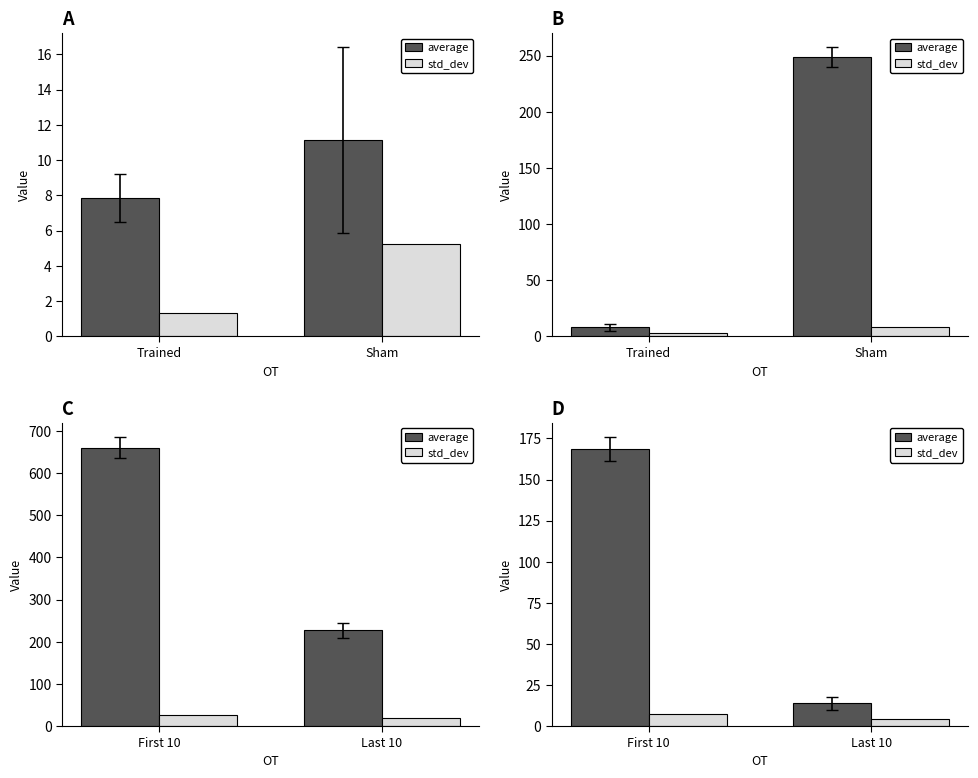

What is the minimum value for average?

13.7